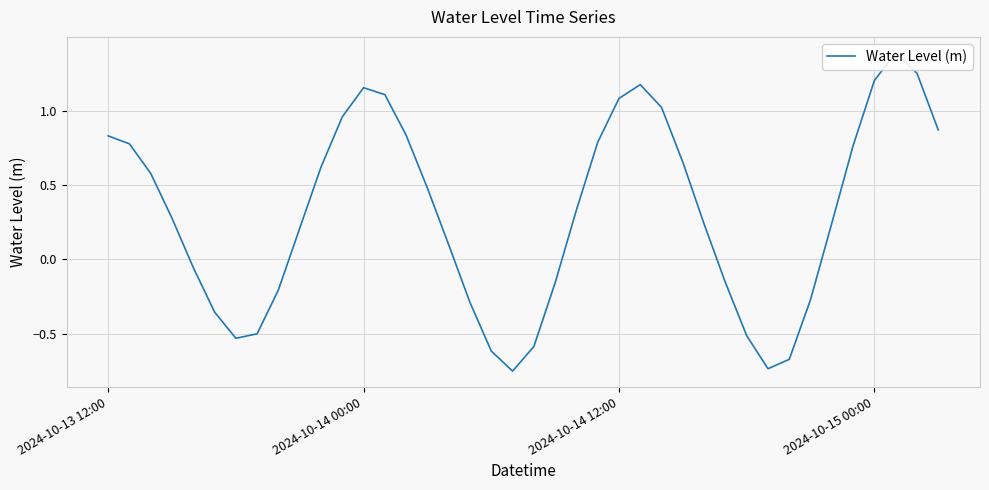

What is the value of the 17th point from the left?

0.1